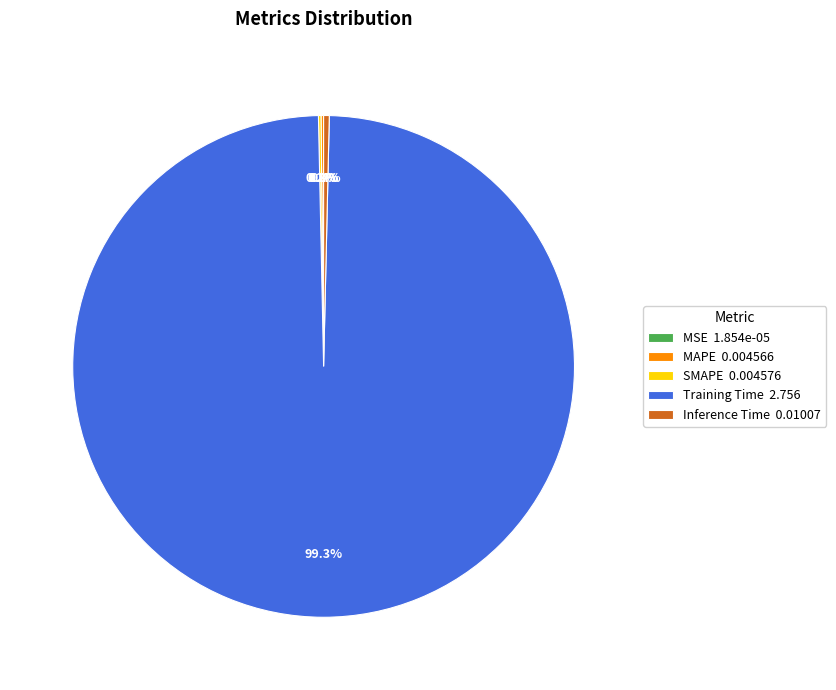

Combined, do Inference Time 0.01007 and Training Time 2.756 account for over 50%?

Yes